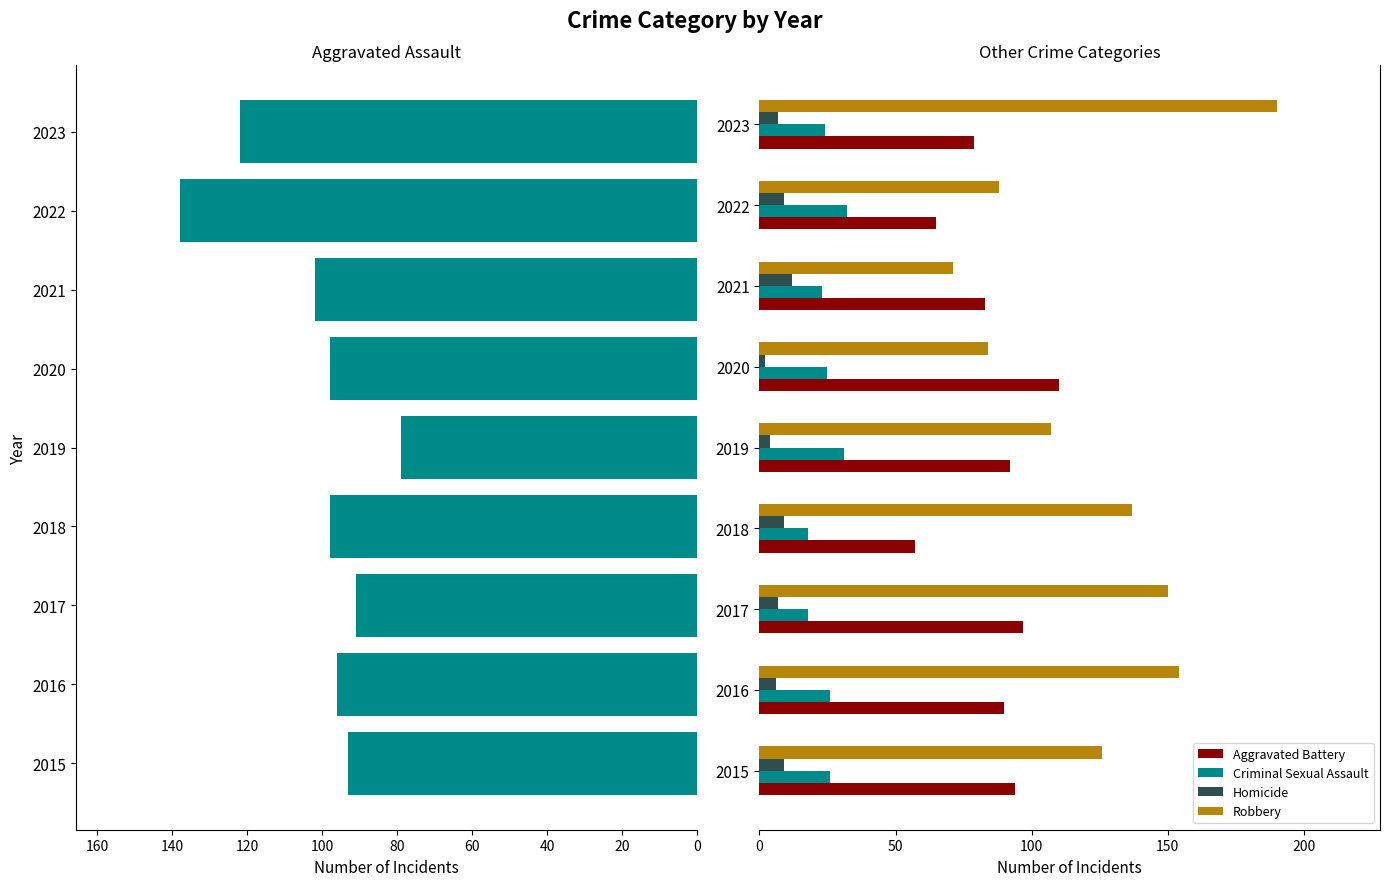

What is the sum of all Criminal Sexual Assault values?

223